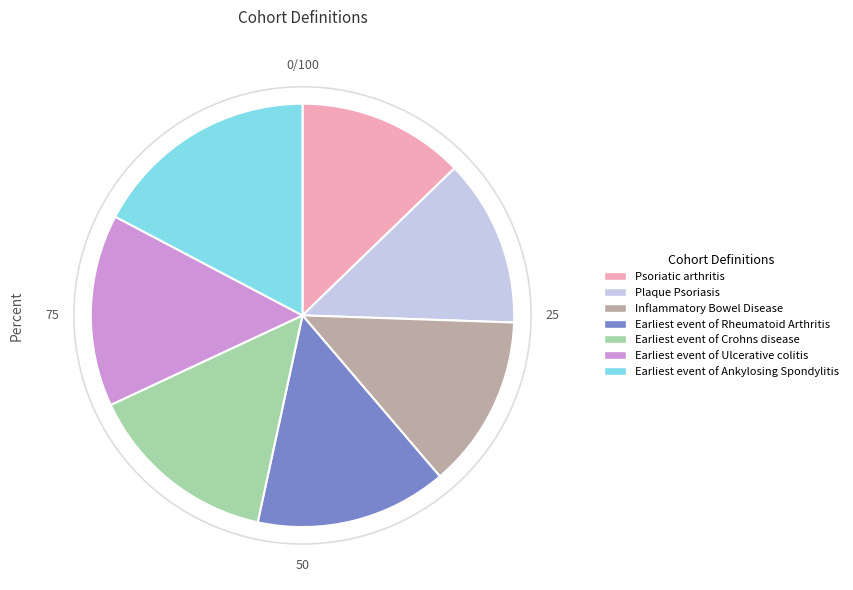

What is the largest slice in the pie chart?

Earliest event of Ankylosing Spondylitis